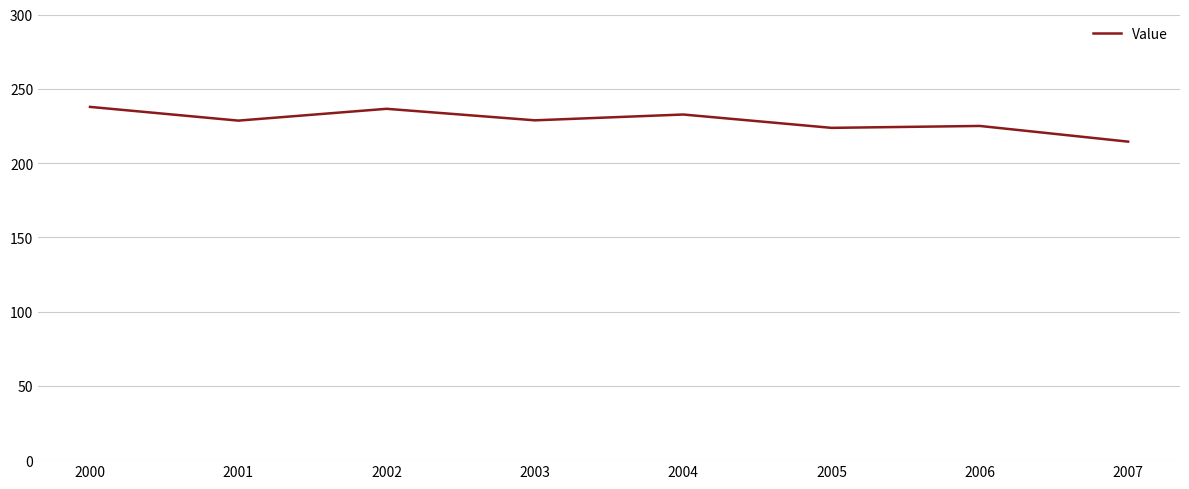

Does the chart display data point markers on the line(s)?

No